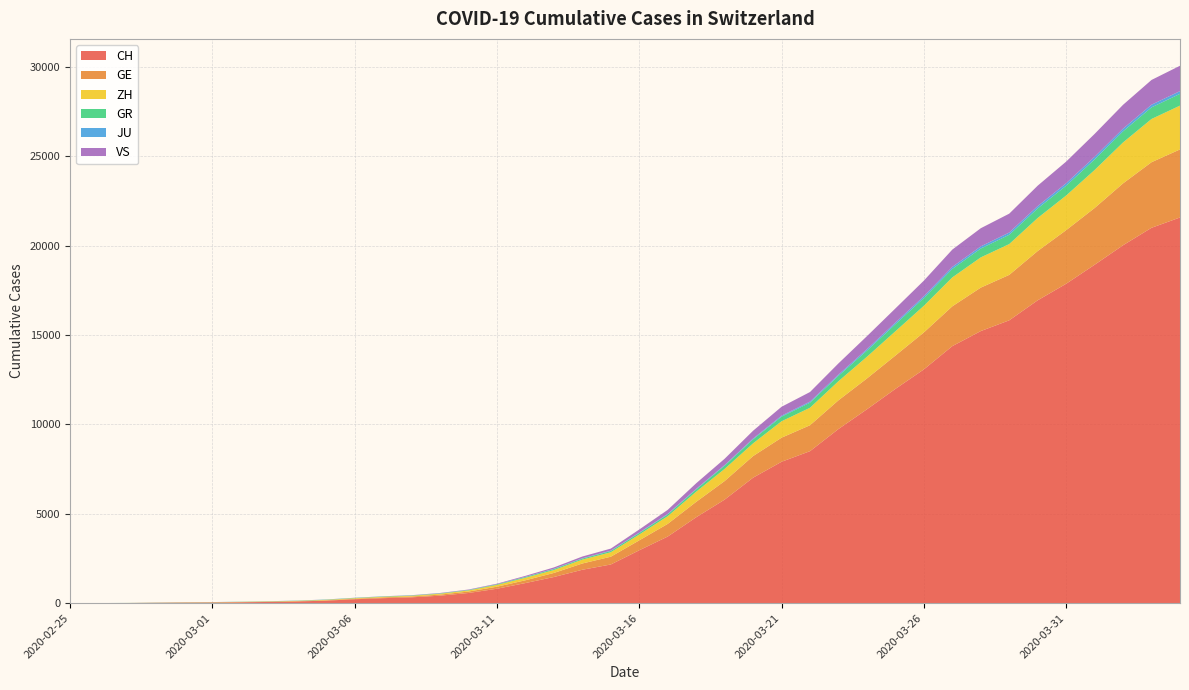

Reading right to left, transcribe all the data shown in this chart.

CH: 21574	20998	20022	18930	17867	16942	15822	15220	14379	13076	11985	10845	9742	8503	7909	7019	5792	4805	3726	2958	2164	1869	1463	1125	807	570	419	327	280	219	142	97	69	50	36	30	20	8	4	0
GE: 3807	3669	3461	3174	2998	2756	2542	2431	2226	2068	1865	1724	1607	1450	1347	1209	1039	861	709	555	434	350	227	155	114	80	60	45	43	30	20	16	14	11	10	9	5	1	1	0
ZH: 2451	2418	2290	2126	1937	1849	1723	1691	1617	1490	1358	1213	1067	978	919	711	679	568	429	326	250	218	163	140	101	62	49	40	34	29	23	15	13	10	7	6	2	2	0	0
GR: 657	649	622	592	547	535	519	495	474	433	393	343	300	284	258	226	182	128	101	84	71	56	53	43	31	22	18	18	17	16	14	12	9	9	6	6	6	2	2	0
JU: 154	149	149	145	140	128	127	119	114	100	92	82	69	61	54	44	36	32	29	25	19	18	17	12	7	7	7	5	5	4	4	2	2	1	1	1	1	1	0	0
VS: 1418	1385	1334	1282	1211	1144	1055	1017	968	874	793	728	628	535	498	436	349	312	225	172	115	98	76	53	30	22	17	12	7	6	5	4	3	3	2	1	1	0	0	0